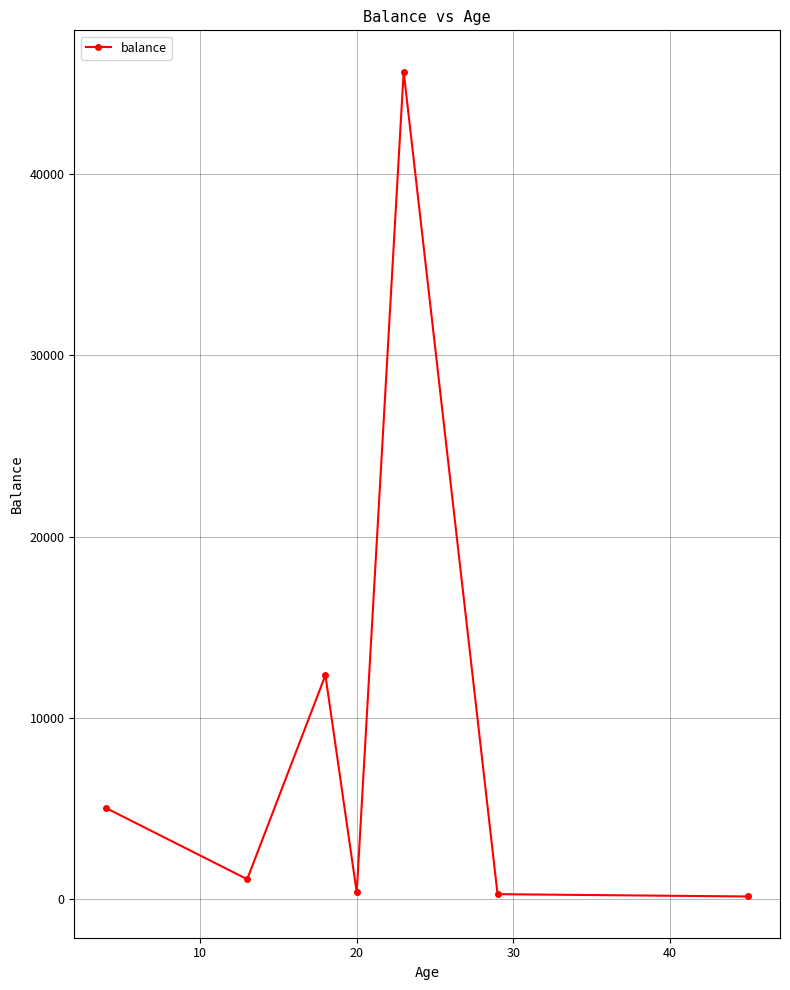

What is the smallest value displayed?

123